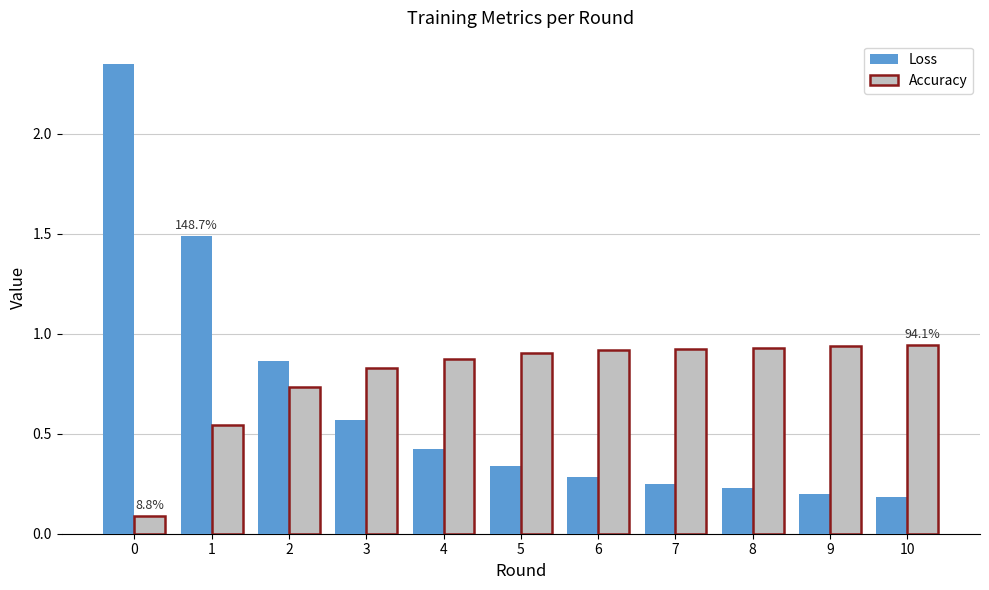

How many distinct data groups are displayed?

2